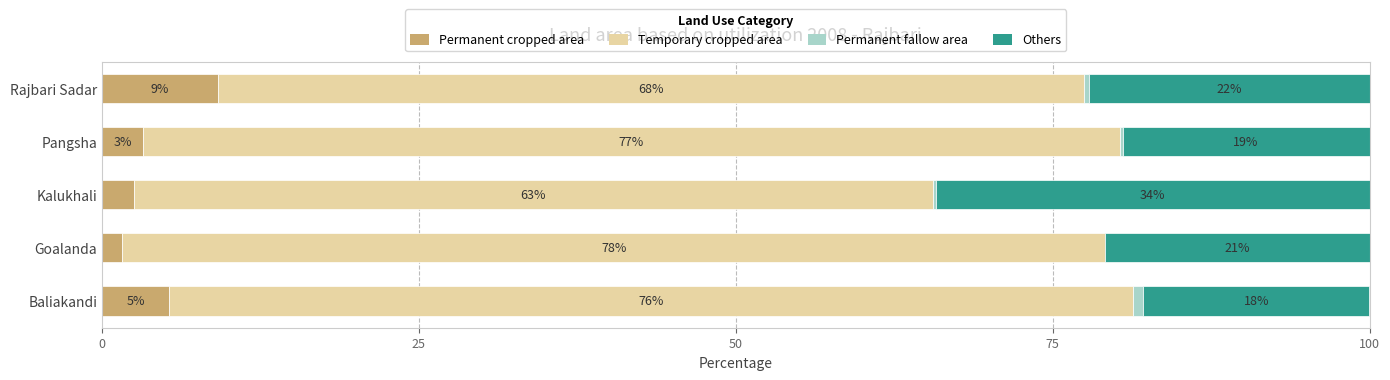

Rank the series by their maximum value, from lowest to highest.

Permanent fallow area, Permanent cropped area, Others, Temporary cropped area